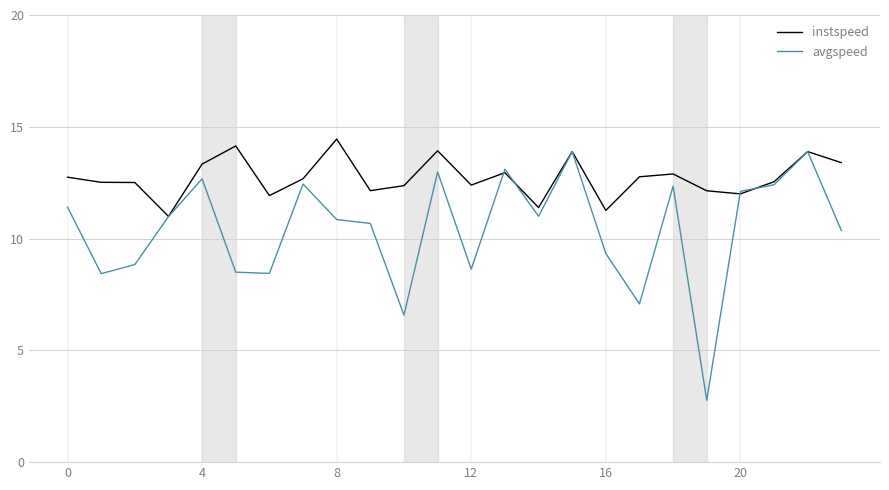

Rank the series by their average value, from lowest to highest.

avgspeed, instspeed